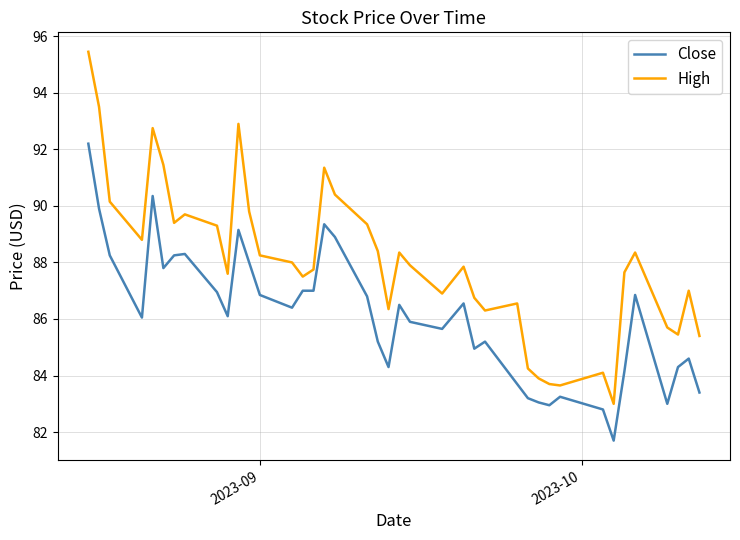

List the series in order of their overall mean, highest first.

High, Close